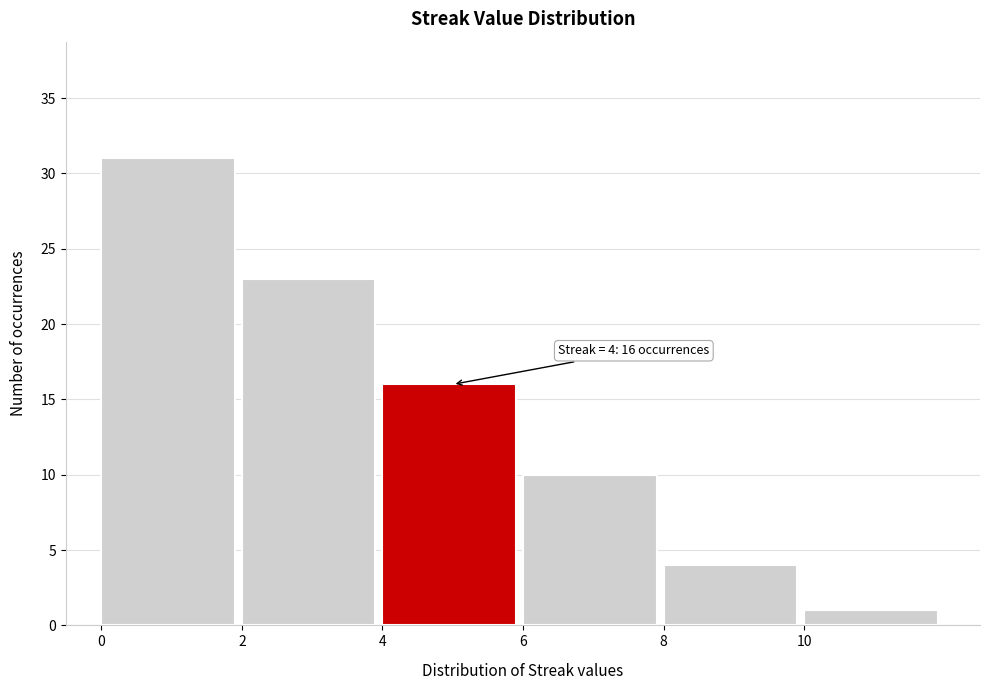

Which range on the x-axis has the tallest bar?

0 to 2